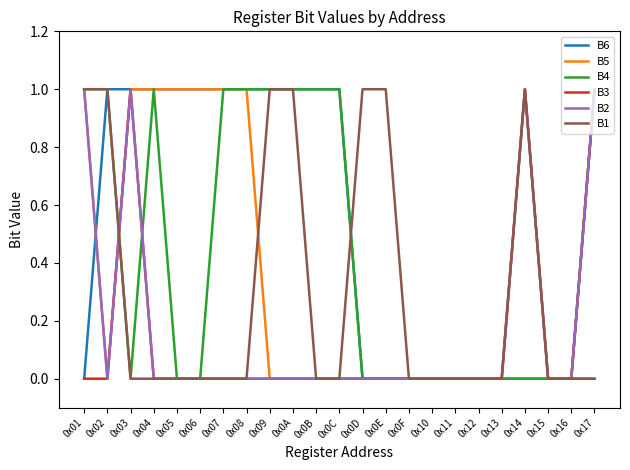

The value of B1 at 0x03 is -1. True or false?

False